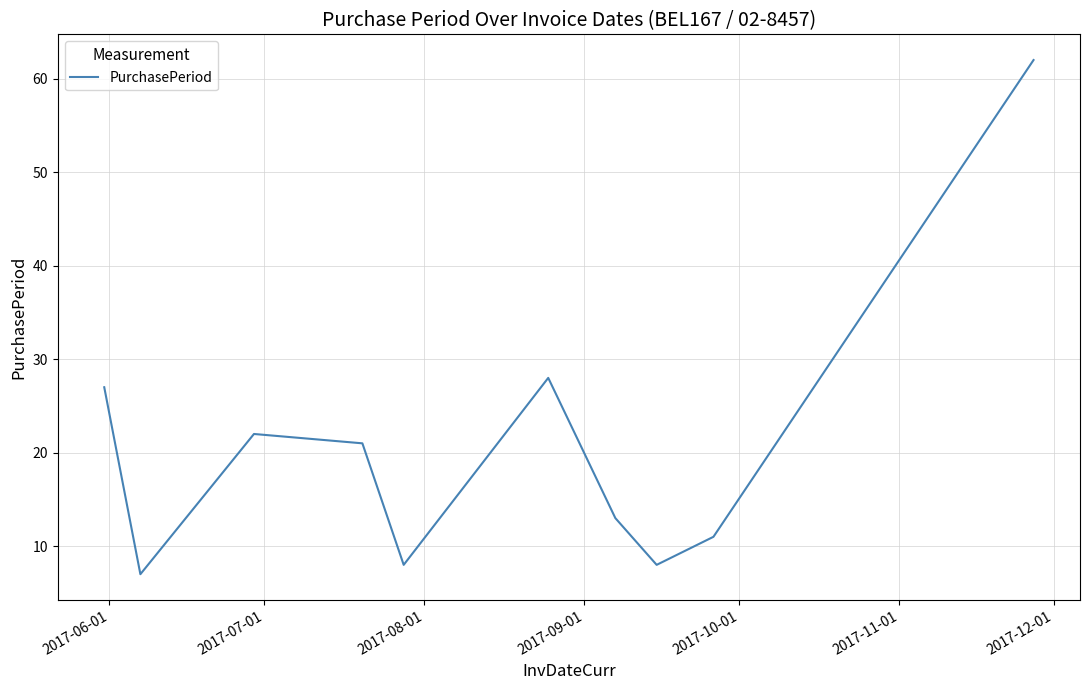

What is the difference between the maximum and minimum values?

55